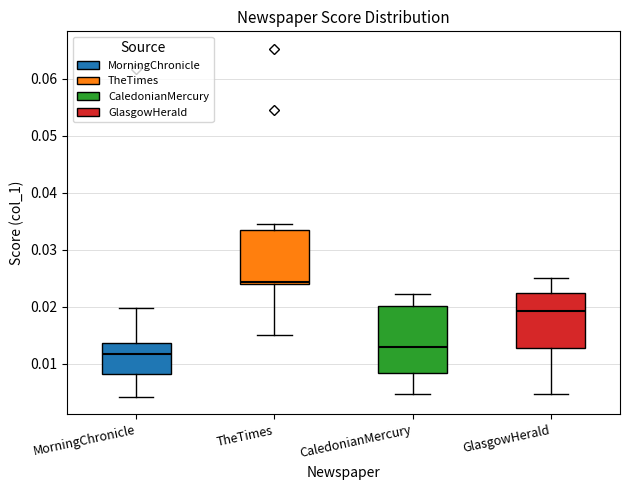

Where does the upper whisker of the box for TheTimes end on the y-axis? The values are not printed on the chart, so give them approximately, as read against the axis.

0.035